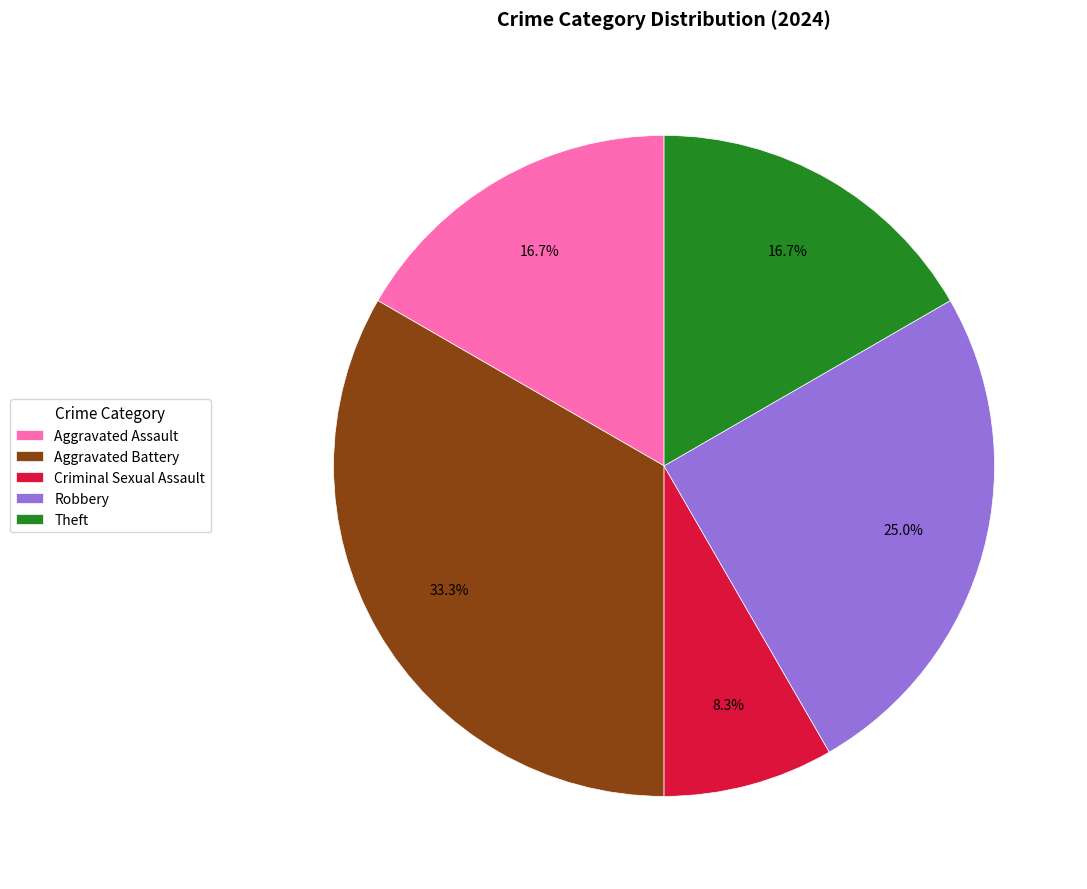

Combined, do Robbery and Theft account for over 50%?

No